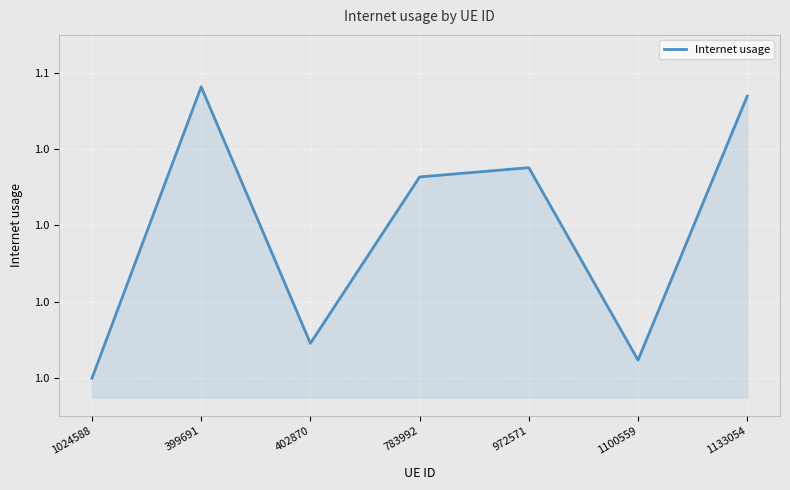

Does the chart display data point markers on the line(s)?

No